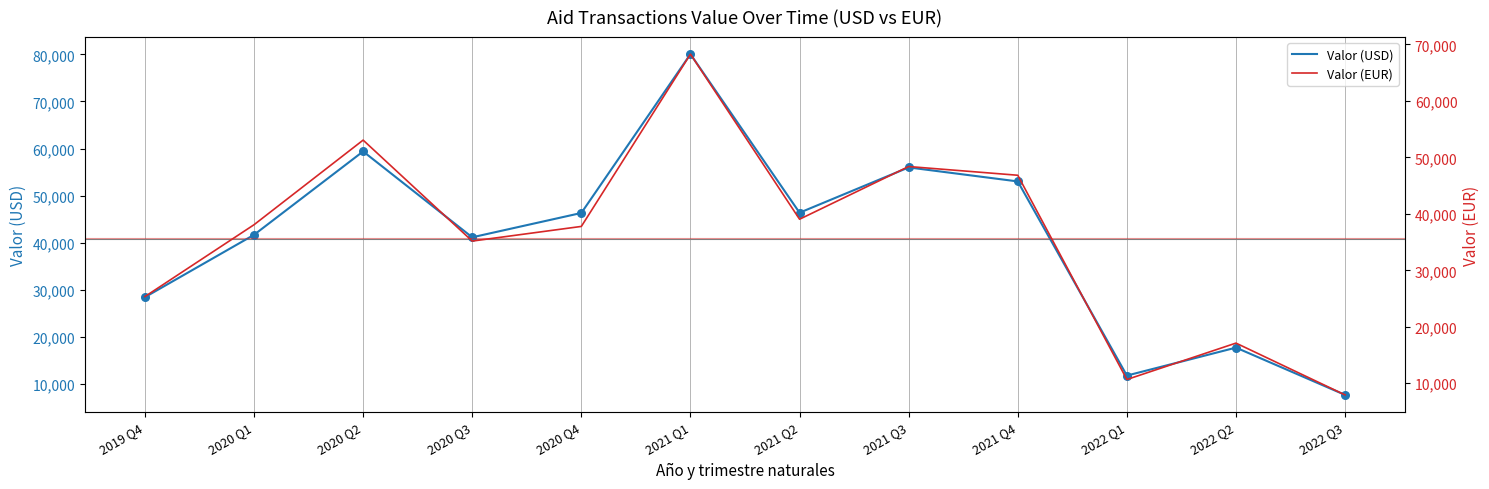

Which series has the largest total across all categories?

Valor (USD)